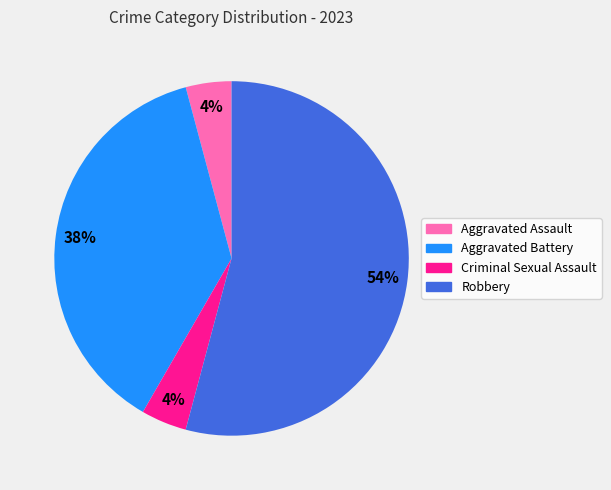

True or false: Criminal Sexual Assault accounts for 4% of the total.

True